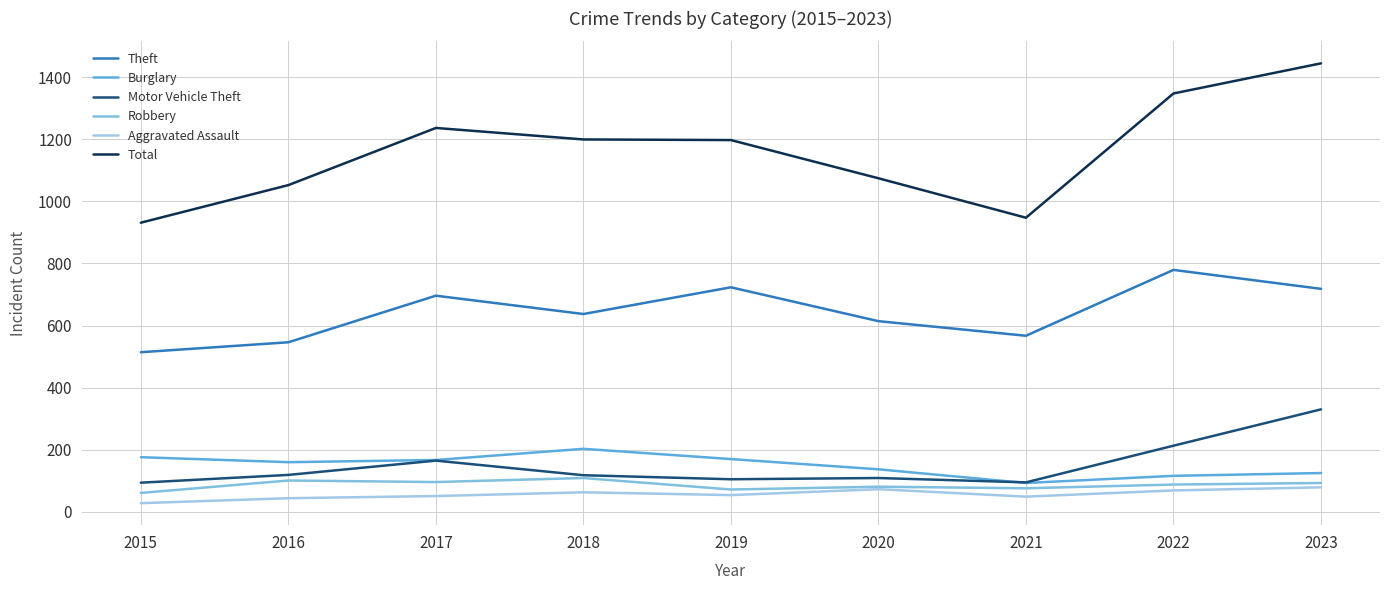

In Total, how many points are lower than both neighbors (excluding endpoints)?

1